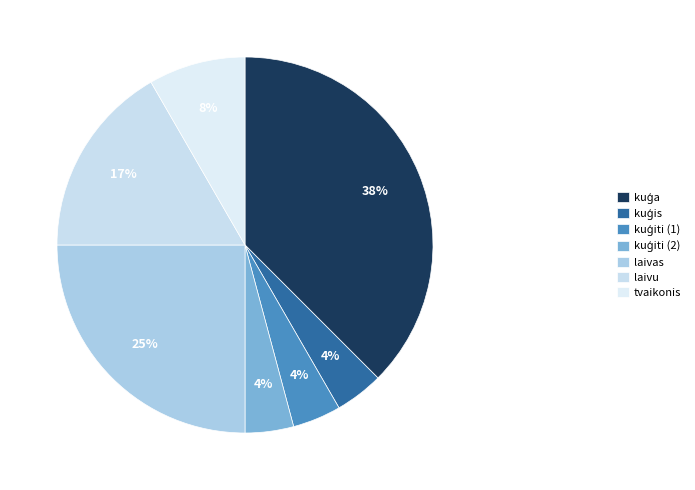

What percentage is NOT represented by kuģa?

62.5%